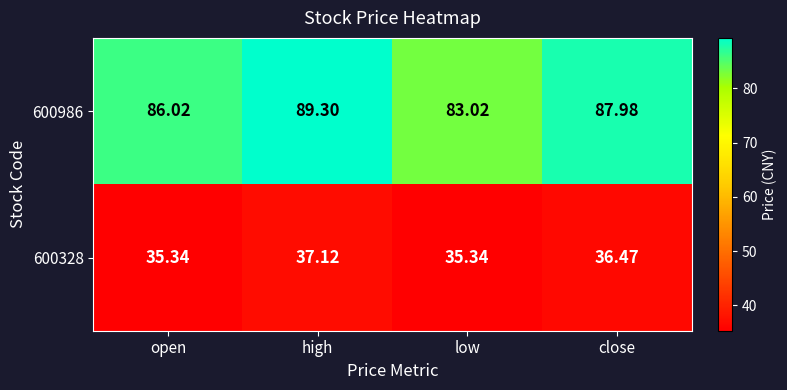

Is the value of 600328 at open greater than the value of 600986 at close?

No